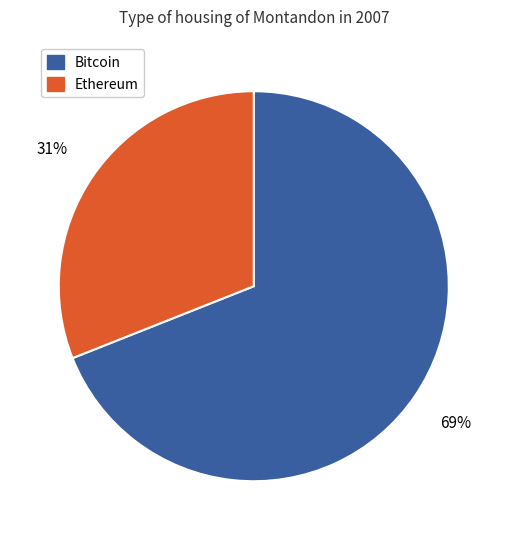

To the nearest percent, what is the average slice percentage?

50%